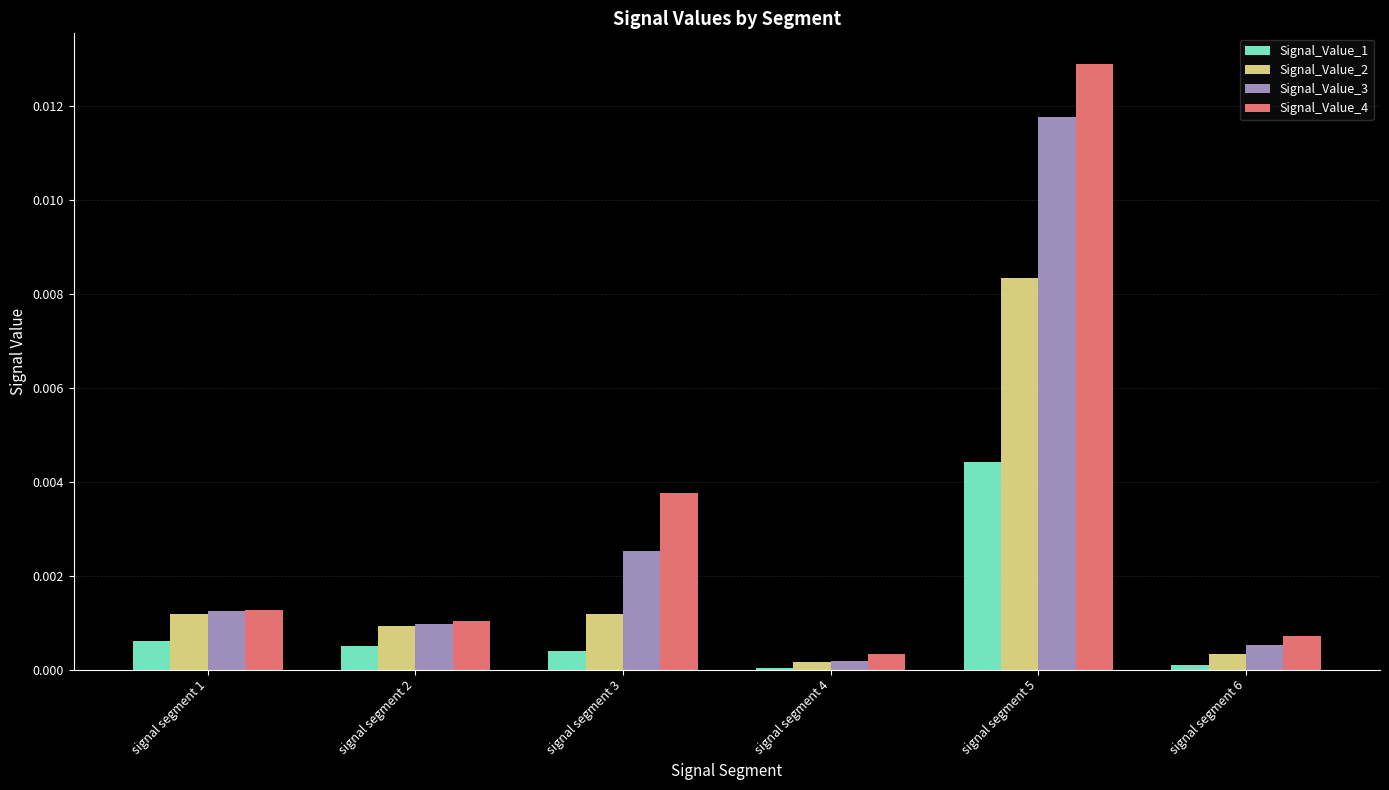

At which category is the sum across all series the highest?

signal segment 5